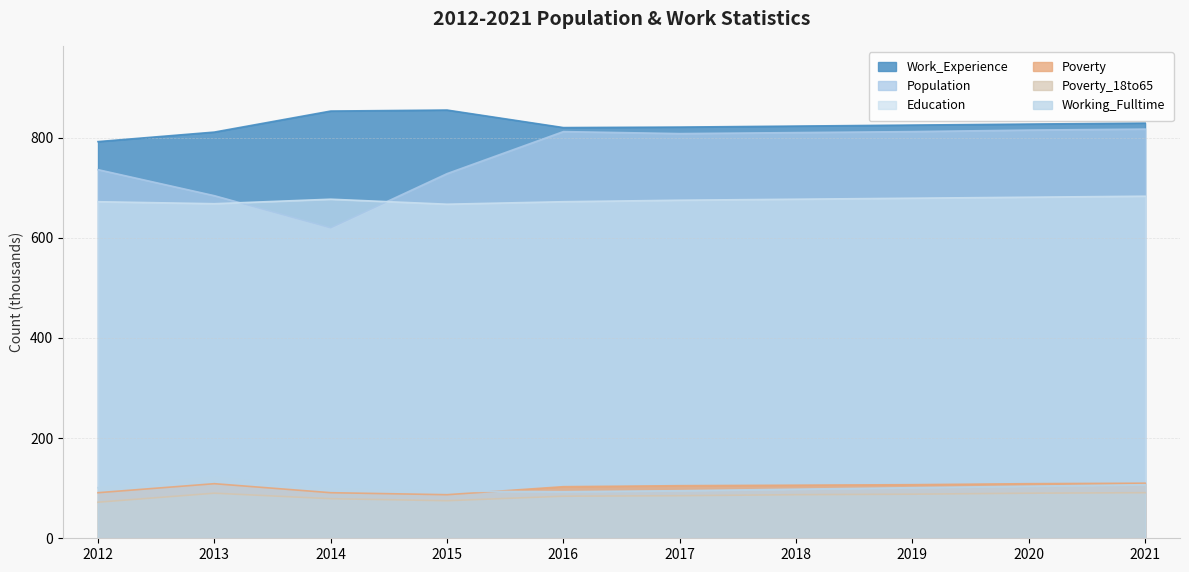

True or false: Work_Experience and Population intersect in this chart.

False